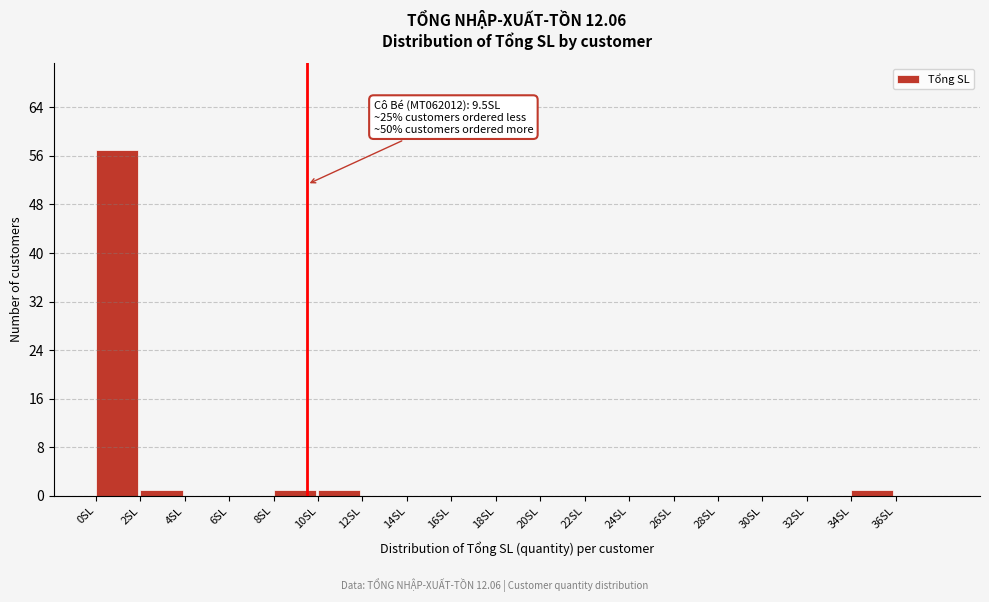

Which range on the x-axis has the tallest bar?

0 to 2